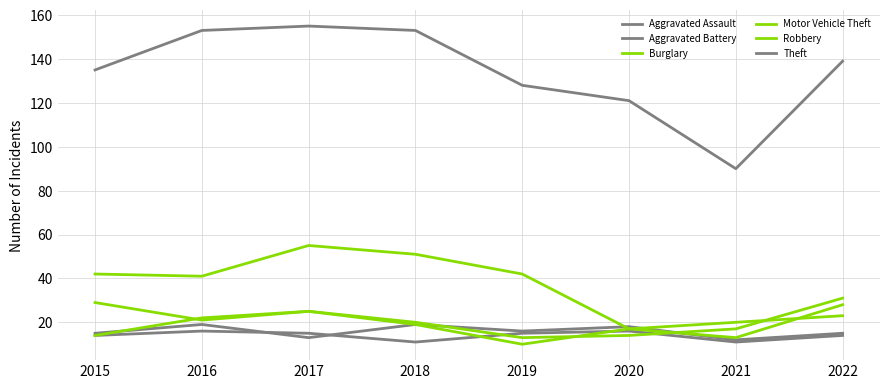

At which label is Motor Vehicle Theft closest to 22?

2016